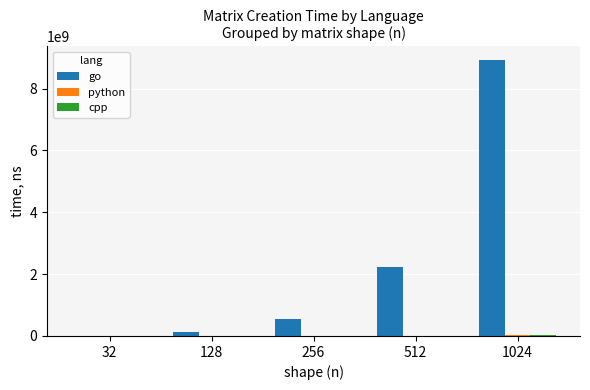

Which series changed the most between 32 and 512?

go